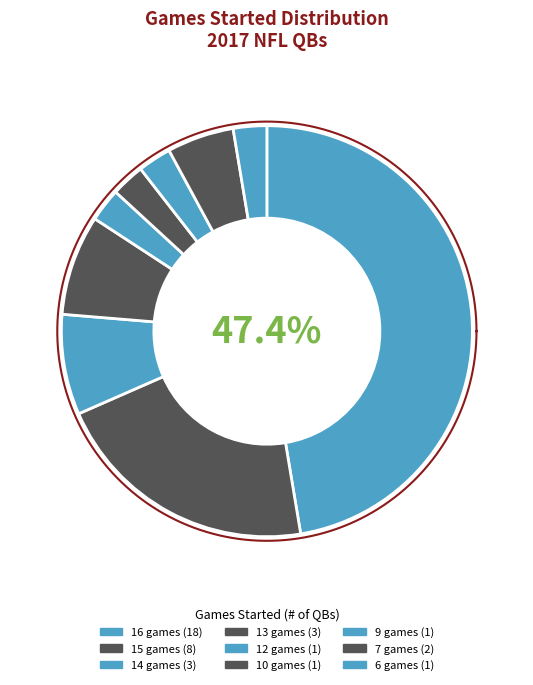

Rank the categories by value from lowest to highest.

12 games, 10 games, 9 games, 6 games, 7 games, 14 games, 13 games, 15 games, 16 games